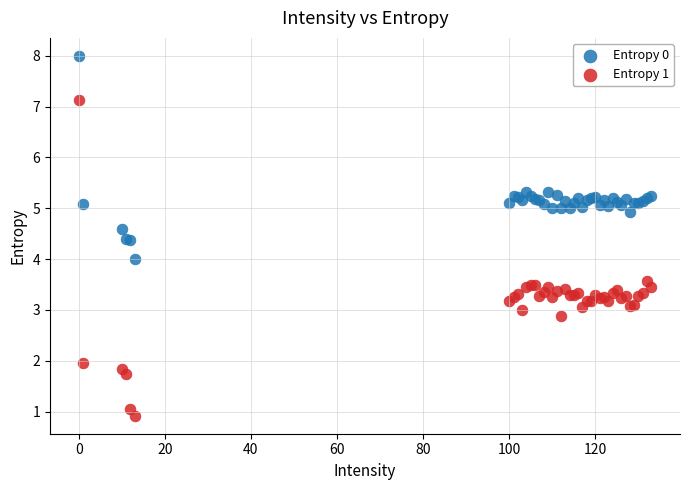

Which series contains the lowest Y value?

Entropy 1